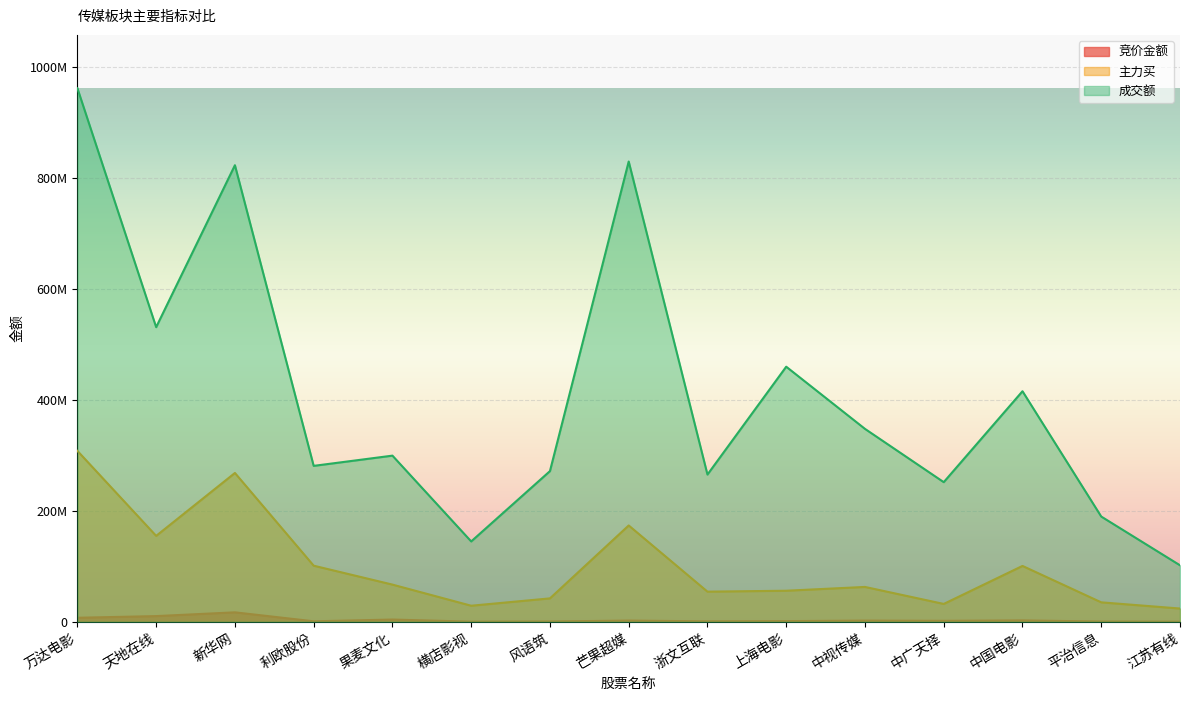

True or false: 成交额 and 主力买 cross at least once.

False